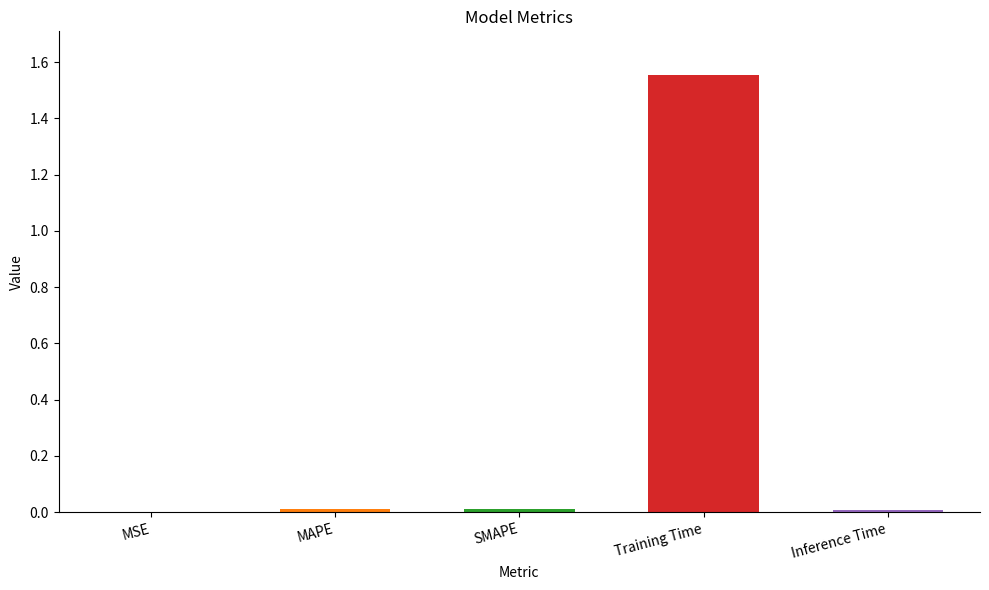

What is the greatest value displayed?

1.6